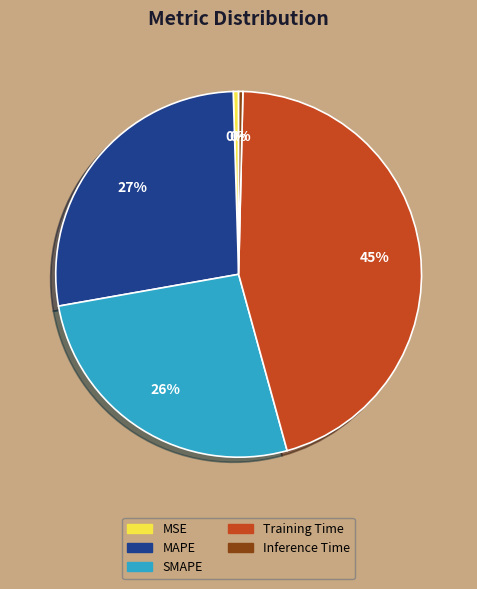

To the nearest percent, what is the combined percentage of Training Time and Inference Time?

46%